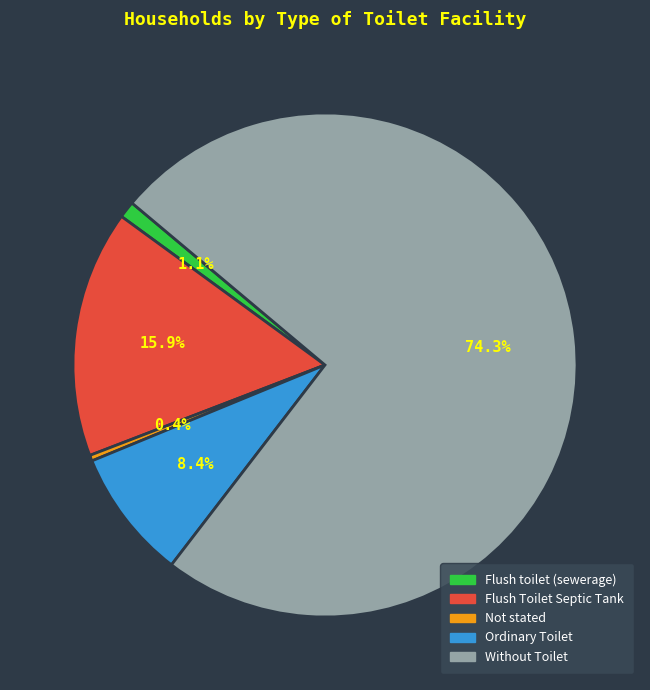

What is the ratio of the value at Without Toilet to the value at Flush Toilet Septic Tank?

4.7